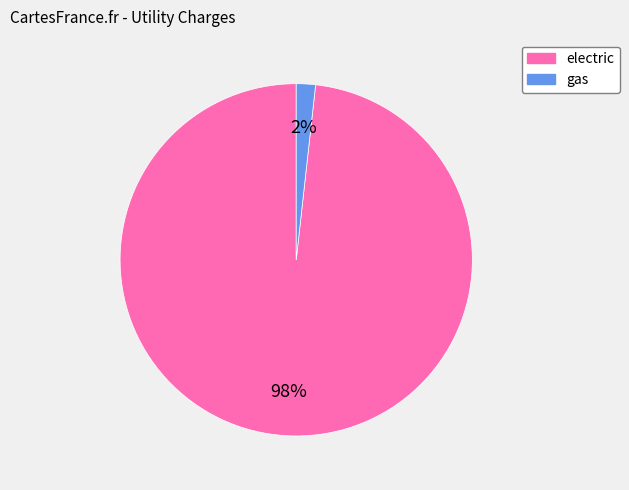

Does any single category account for the majority?

Yes